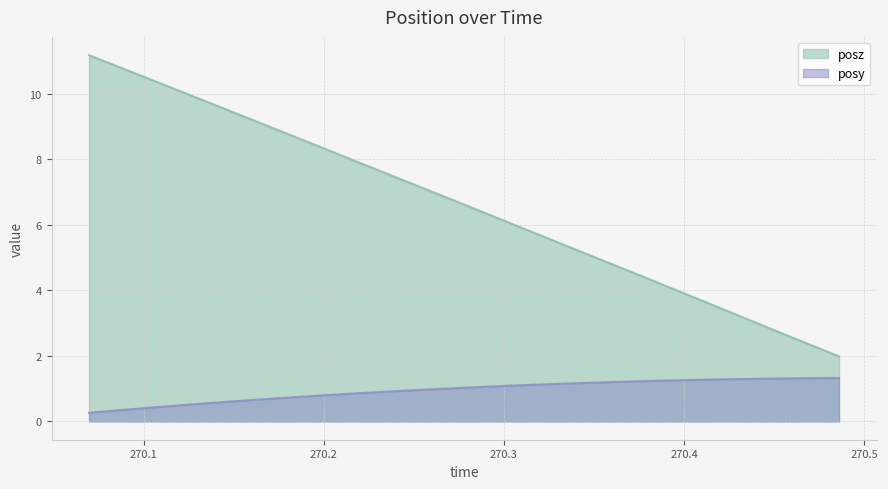

Which series has the largest total across all categories?

posz